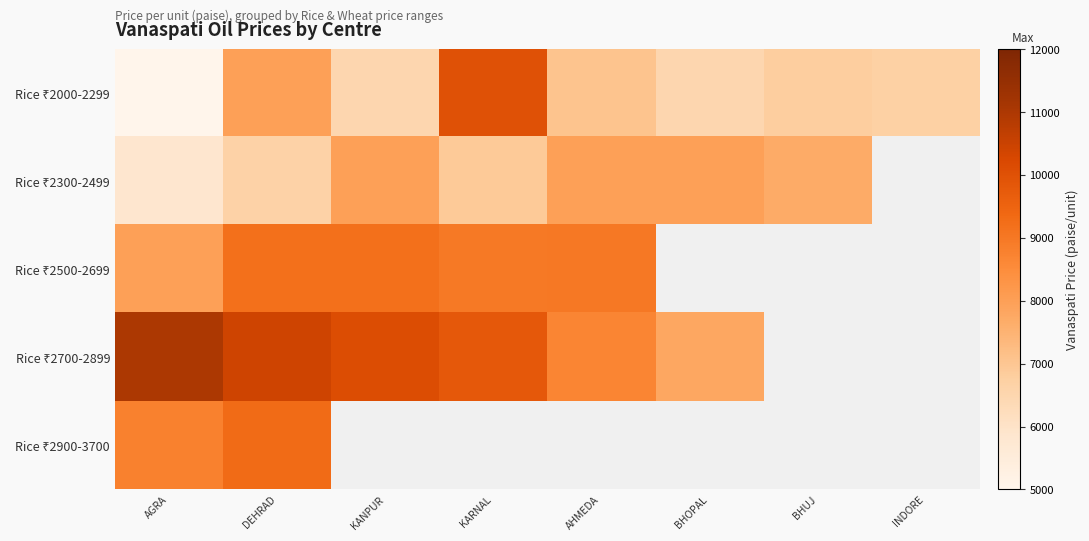

At which label does Rice ₹2300-2499 reach its minimum?

AGRA